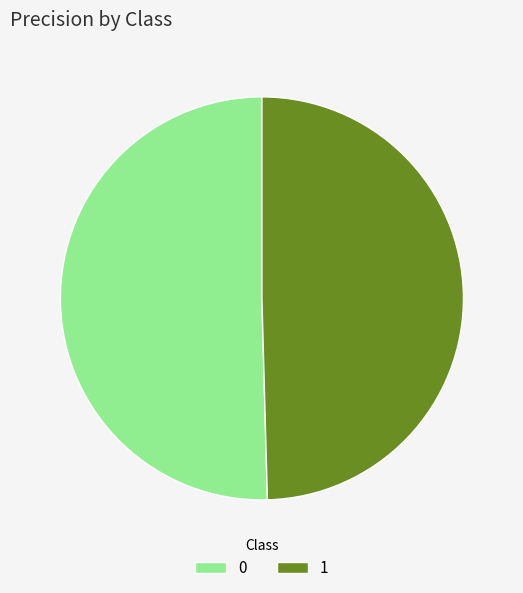

True or false: 1 accounts for 50% of the total.

True